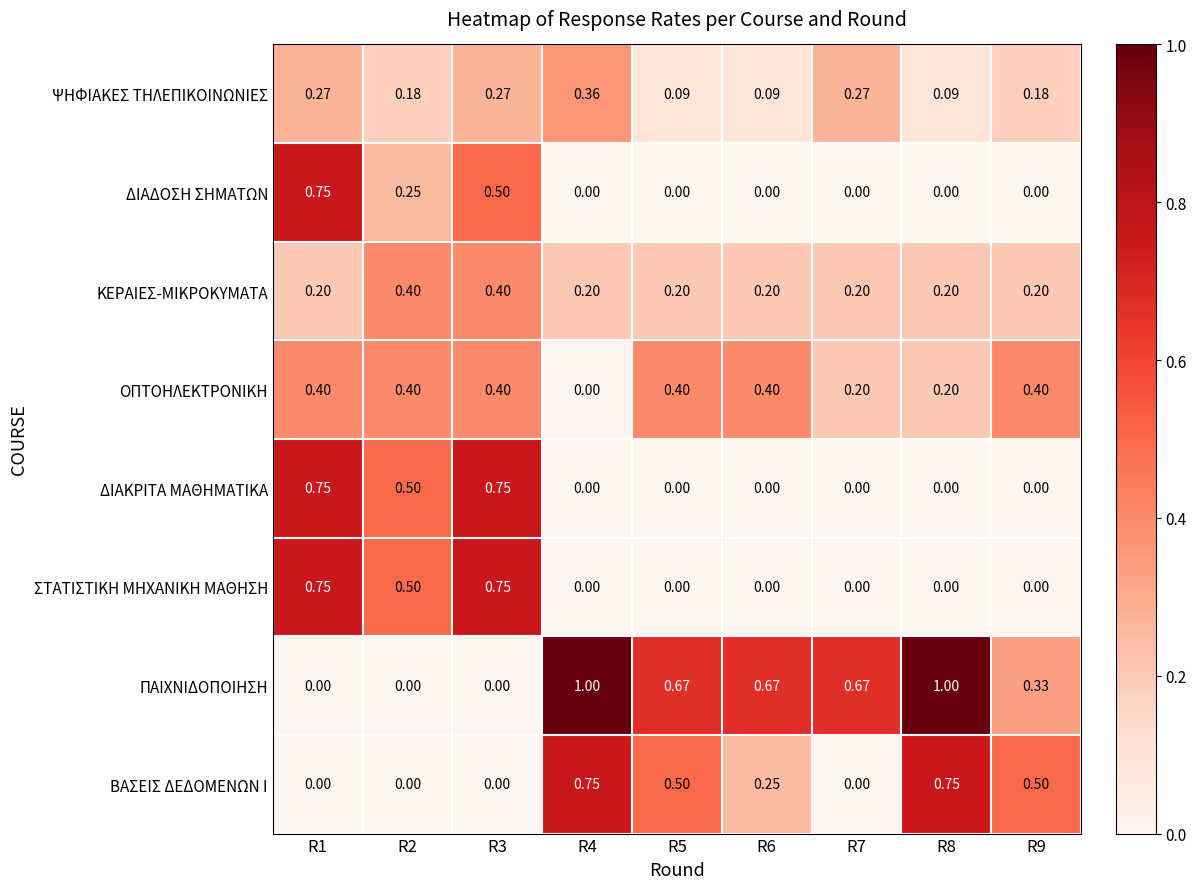

Which series has the largest range (max minus min)?

ΠΑΙΧΝΙΔΟΠΟΙΗΣΗ